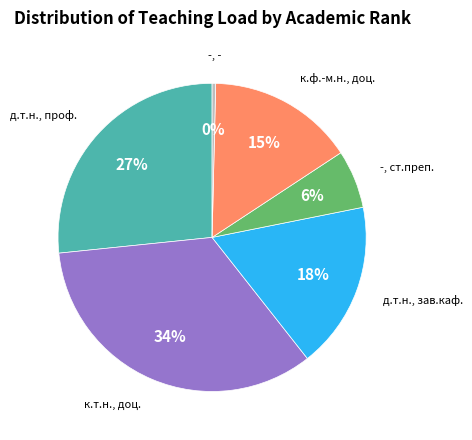

Which slice is the largest?

к.т.н., доц.